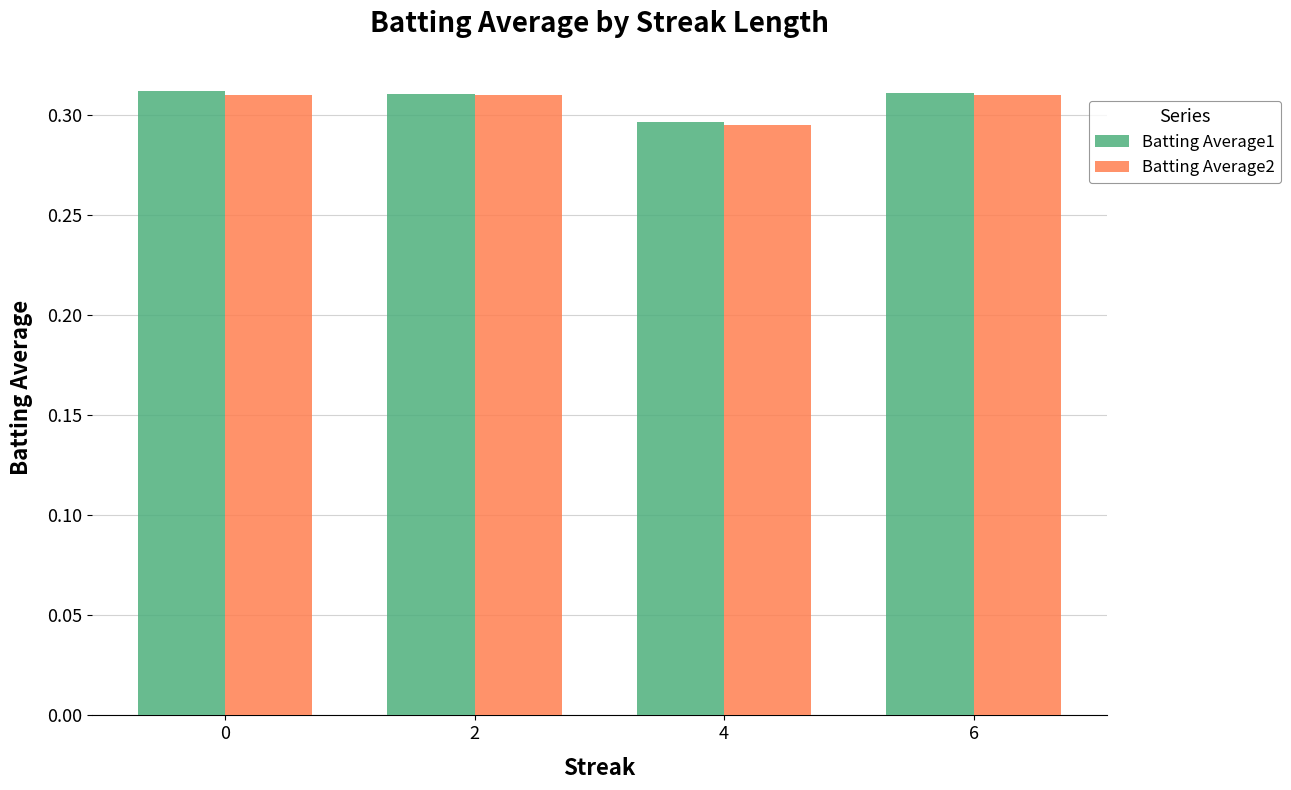

What is the sum of the Batting Average2 values at 0 and 2?

0.6